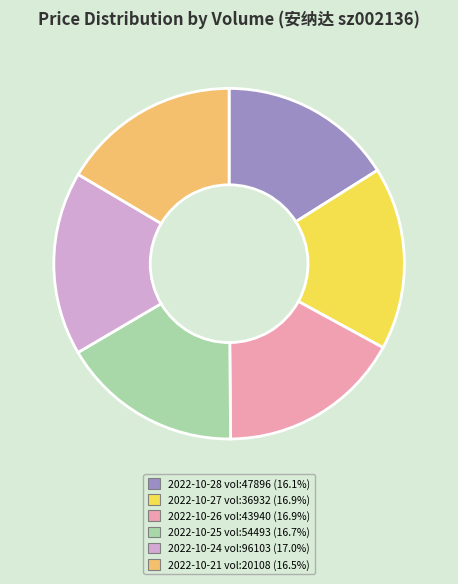

Does 2022-10-24 vol:96103 (17.0%) represent more than half of the total?

No